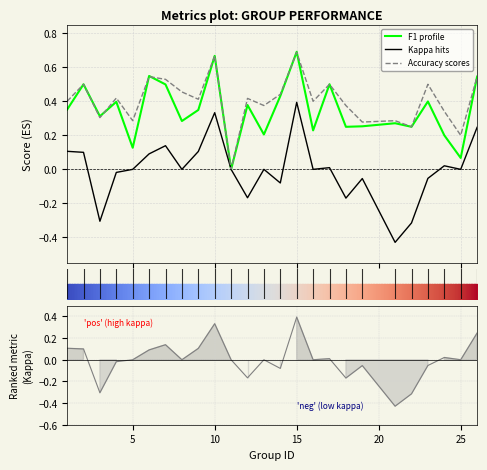

How many lines are shown in the chart?

3